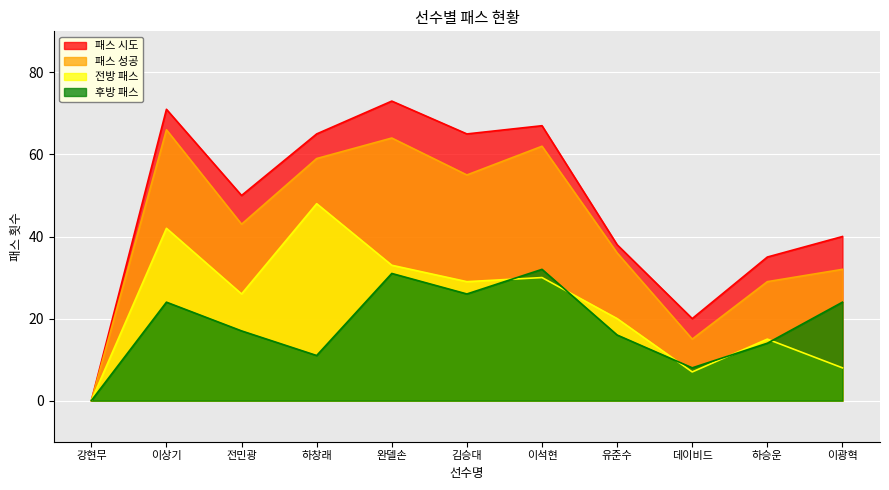

How many lines are shown in the chart?

4